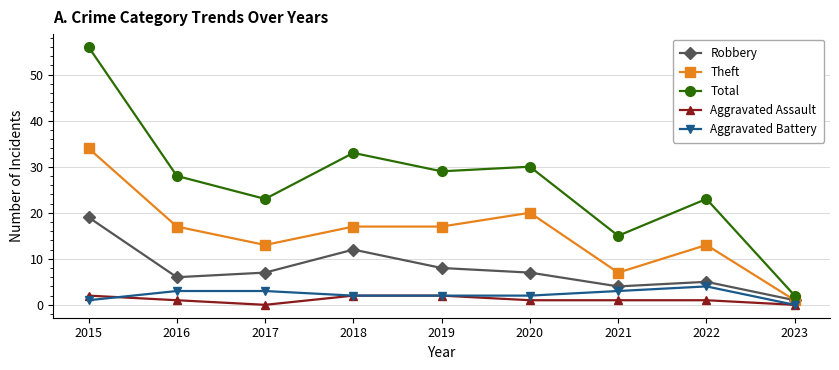

What is the difference between the second highest and second lowest values in the Aggravated Assault series?

2